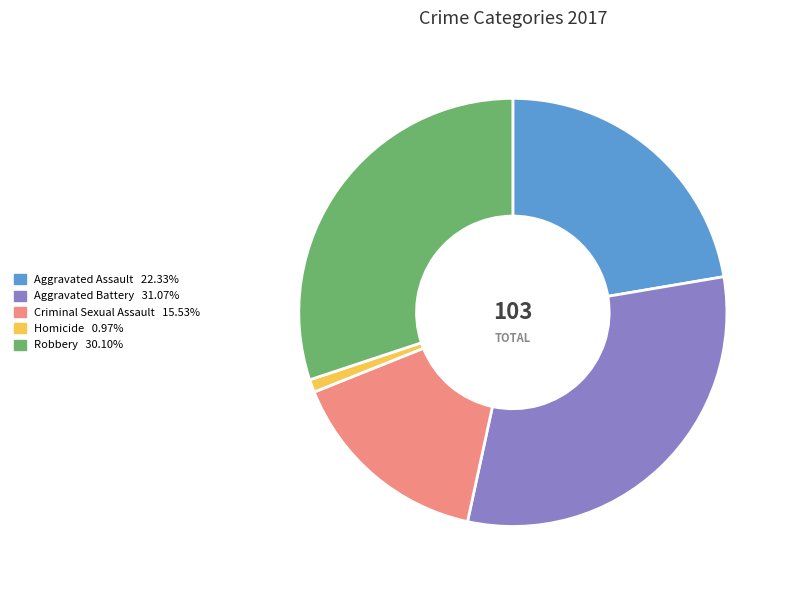

Which has a higher value, Criminal Sexual Assault or Aggravated Assault?

Aggravated Assault